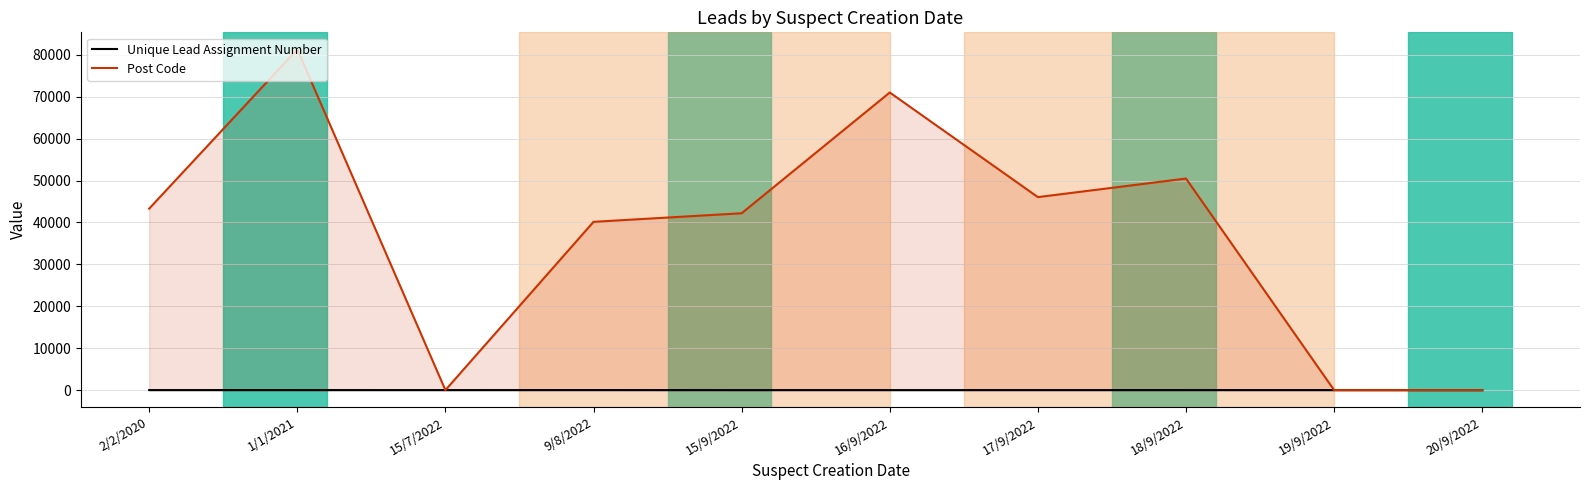

Rank the categories by Unique Lead Assignment Number value from lowest to highest.

20/9/2022, 15/9/2022, 16/9/2022, 17/9/2022, 18/9/2022, 19/9/2022, 15/7/2022, 1/1/2021, 2/2/2020, 9/8/2022